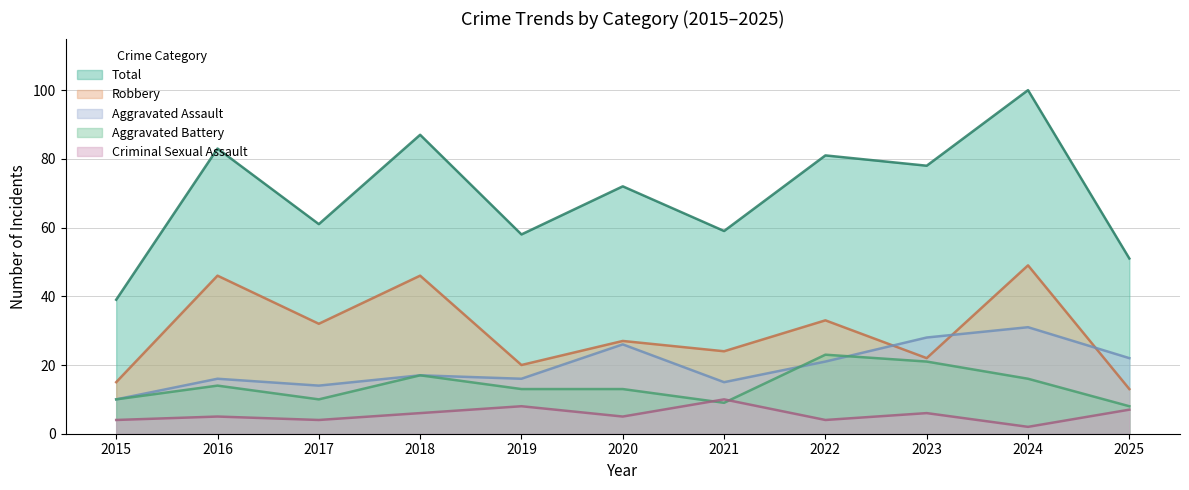

True or false: Total and Aggravated Assault cross at least once.

False